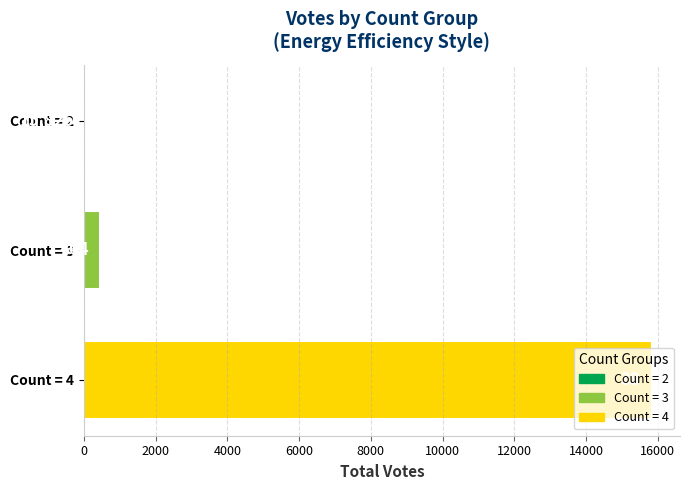

Which has a higher value, Count = 2 or Count = 4?

Count = 4